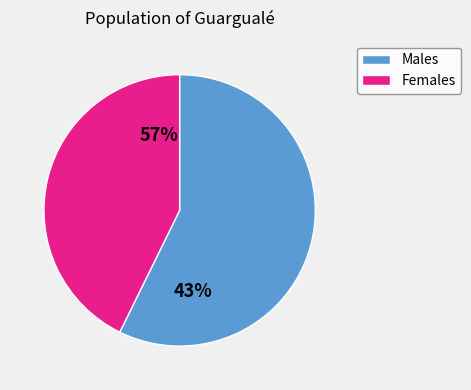

True or false: 5000 accounts for 2% of the total.

True